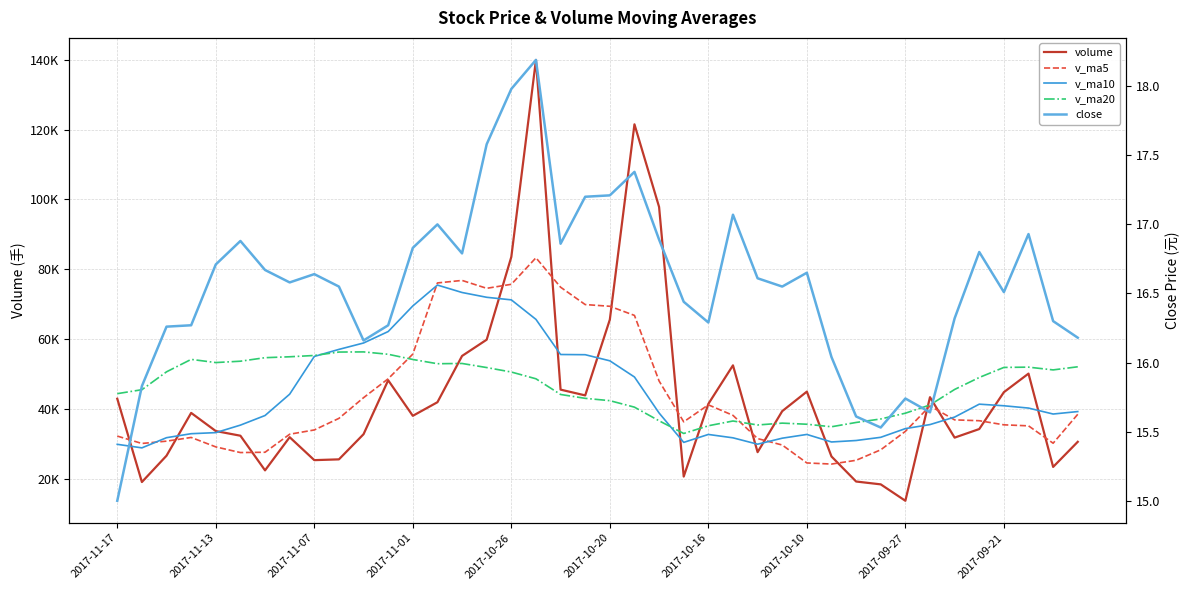

The volume series shows 19079.7 at 2017-09-27. True or false?

False